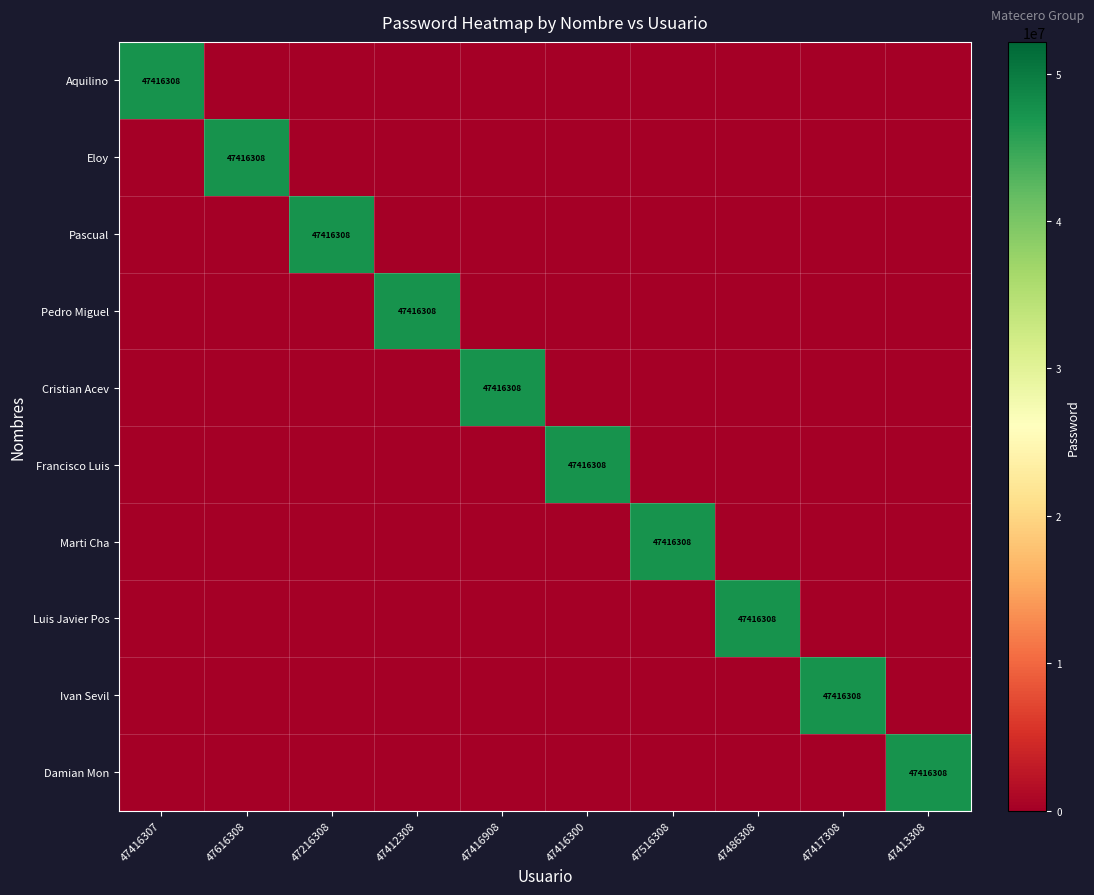

What is the maximum value shown in the chart?

47416308